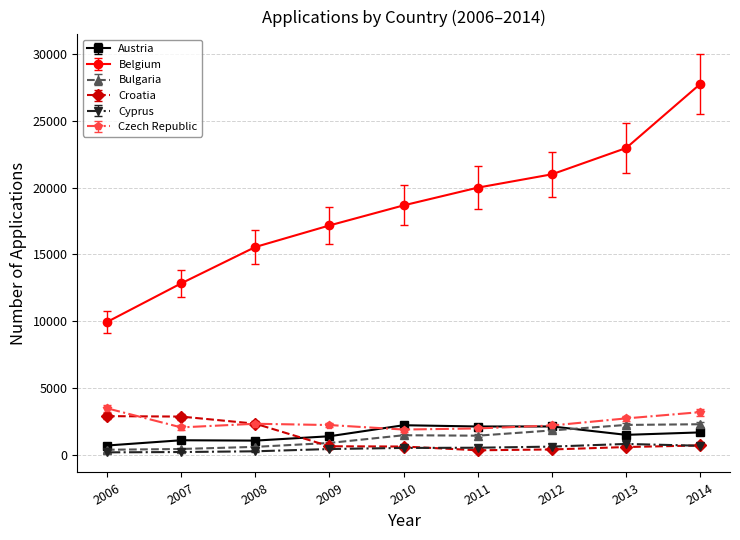

What is the maximum value shown in the chart?

27767